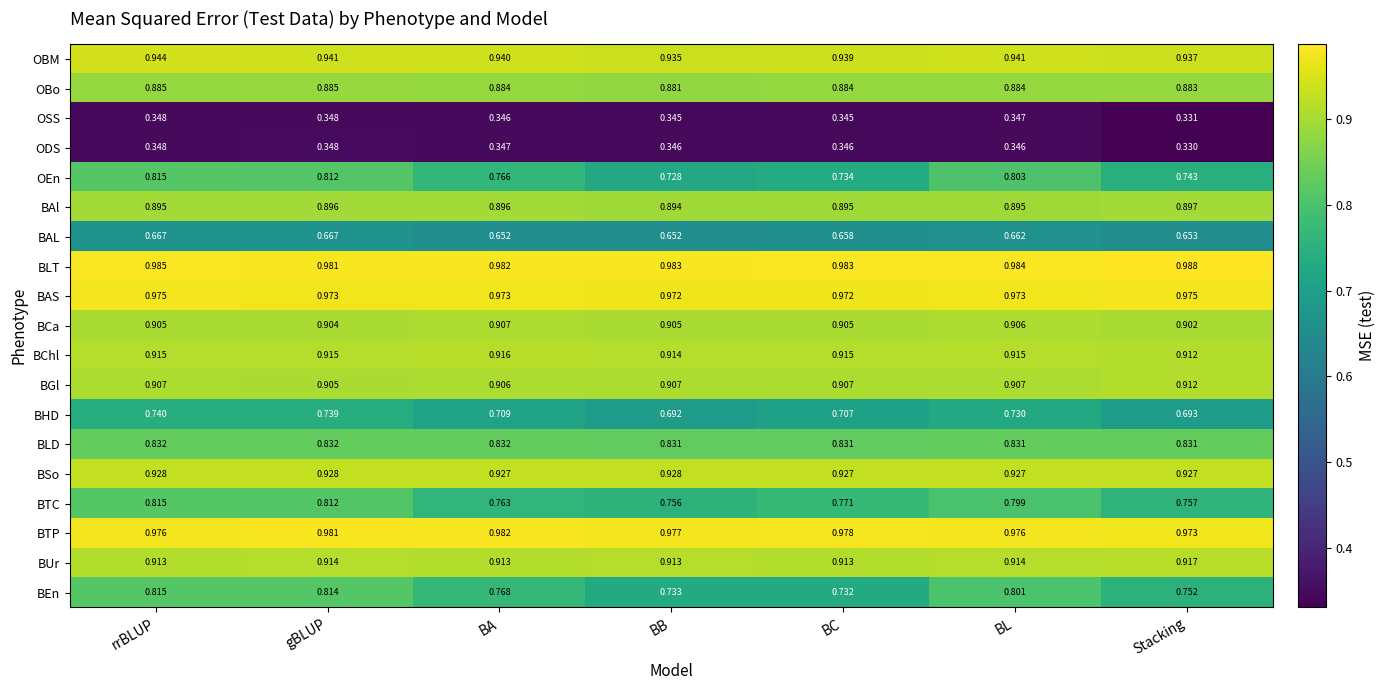

At BL, list the series in order from largest to smallest.

BLT, BTP, BAS, OBM, BSo, BChl, BUr, BGl, BCa, BAl, OBo, BLD, OEn, BEn, BTC, BHD, BAL, OSS, ODS